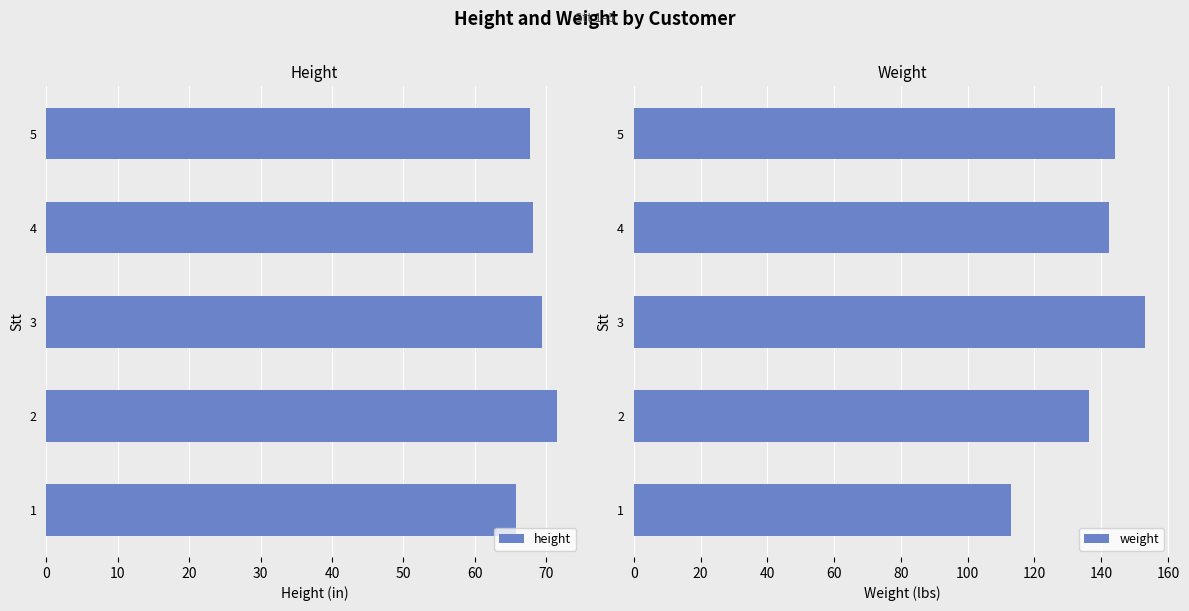

At how many categories does at least one series exceed 95?

5